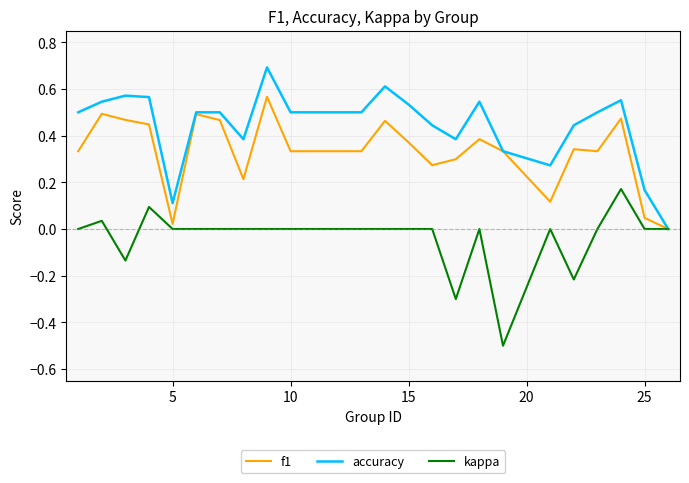

Rank the series by their maximum value, from highest to lowest.

accuracy, f1, kappa